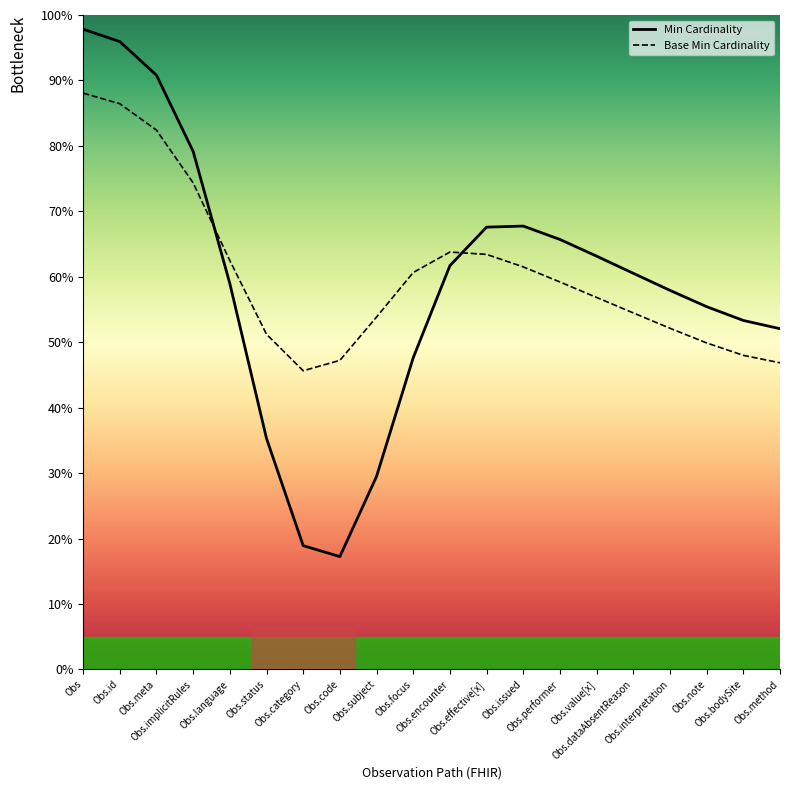

Reading right to left, transcribe all the data shown in this chart.

Min Cardinality: Obs.method=0.5	Obs.bodySite=0.5	Obs.note=0.6	Obs.interpretation=0.6	Obs.dataAbsentReason=0.6	Obs.value[x]=0.6	Obs.performer=0.7	Obs.issued=0.7	Obs.effective[x]=0.7	Obs.encounter=0.6	Obs.focus=0.5	Obs.subject=0.3	Obs.code=0.2	Obs.category=0.2	Obs.status=0.4	Obs.language=0.6	Obs.implicitRules=0.8	Obs.meta=0.9	Obs.id=1.0	Obs=1.0
Base Min Cardinality: Obs.method=0.5	Obs.bodySite=0.5	Obs.note=0.5	Obs.interpretation=0.5	Obs.dataAbsentReason=0.5	Obs.value[x]=0.6	Obs.performer=0.6	Obs.issued=0.6	Obs.effective[x]=0.6	Obs.encounter=0.6	Obs.focus=0.6	Obs.subject=0.5	Obs.code=0.5	Obs.category=0.5	Obs.status=0.5	Obs.language=0.6	Obs.implicitRules=0.7	Obs.meta=0.8	Obs.id=0.9	Obs=0.9